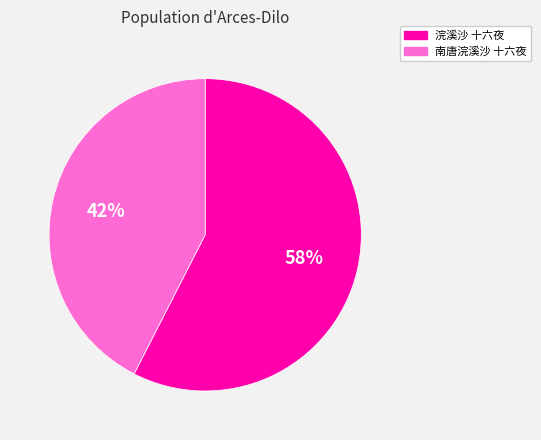

Do 南唐浣溪沙 十六夜 and 浣溪沙 十六夜 together represent more than half of the pie?

Yes